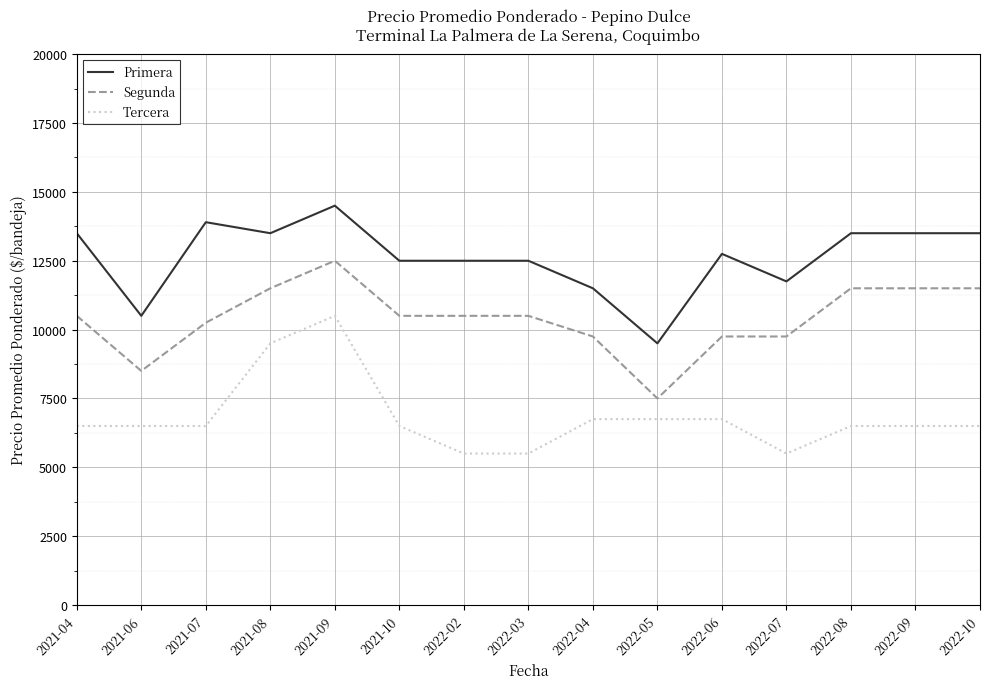

True or false: Primera and Segunda cross at least once.

False